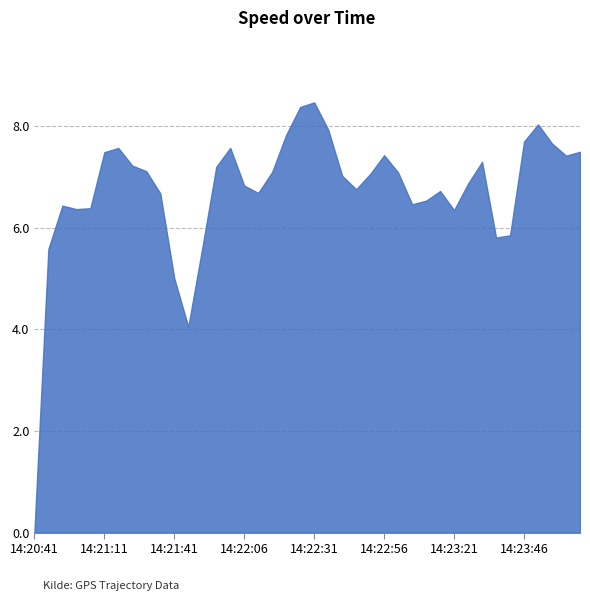

What is the greatest value displayed?

8.5